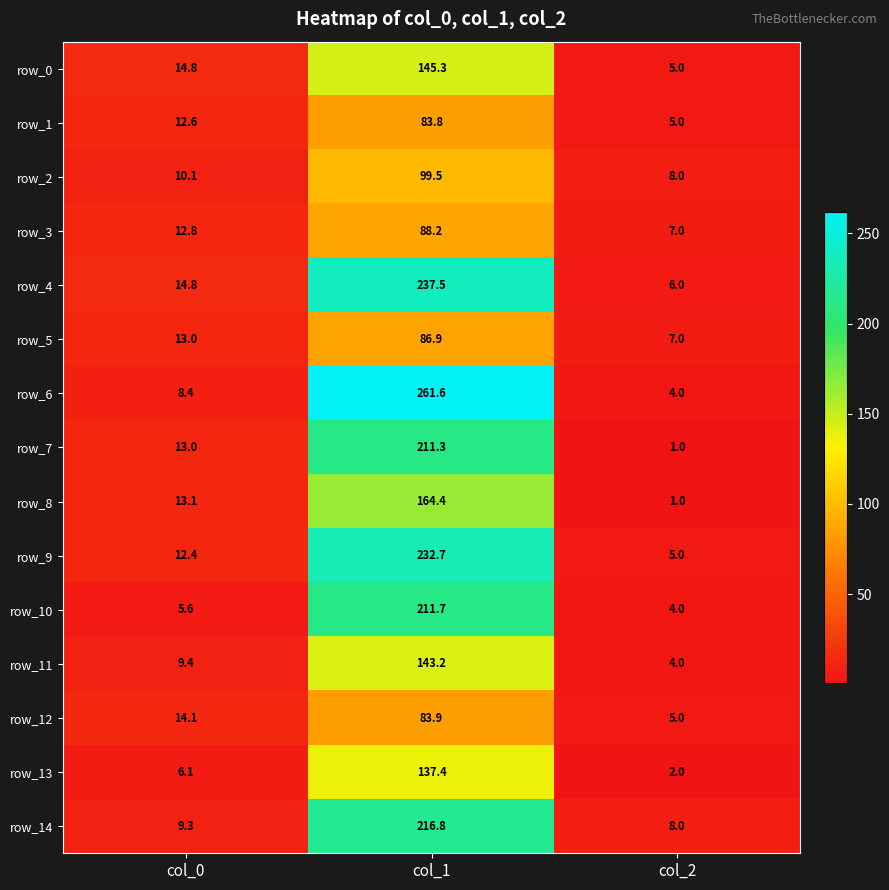

Where is row_1 nearest to the value 44?

col_0